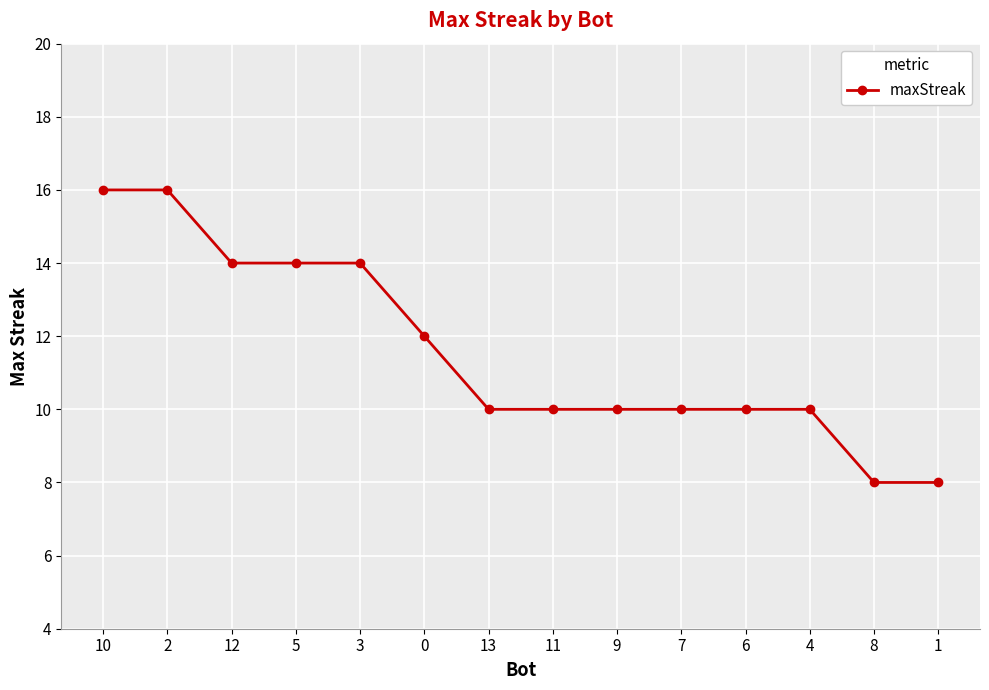

The value at 12 is 14. True or false?

True